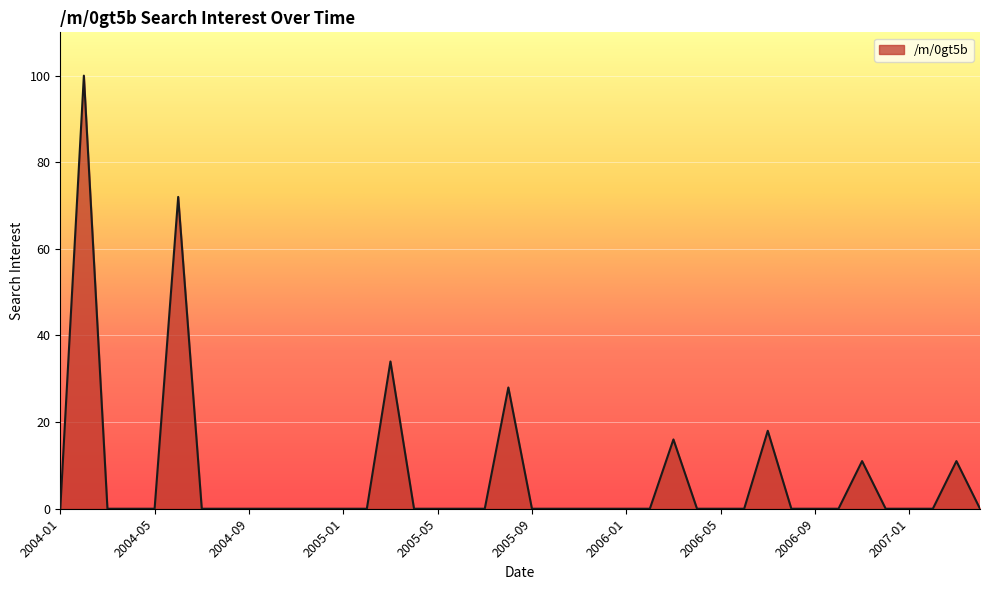

What is the difference between the maximum and minimum values?

100